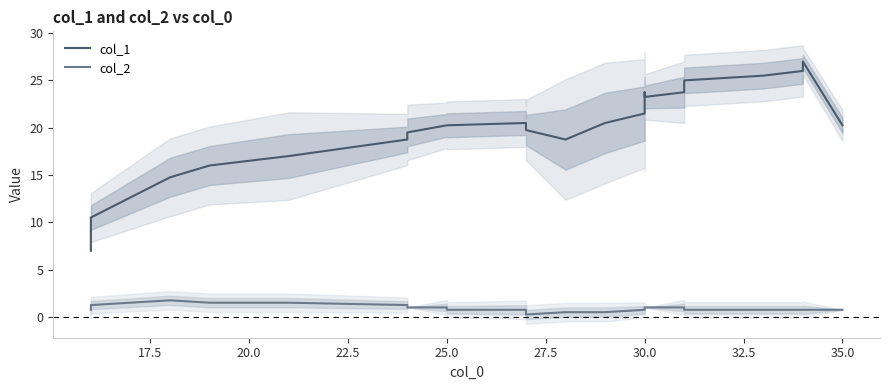

True or false: col_1 and col_2 intersect in this chart.

False